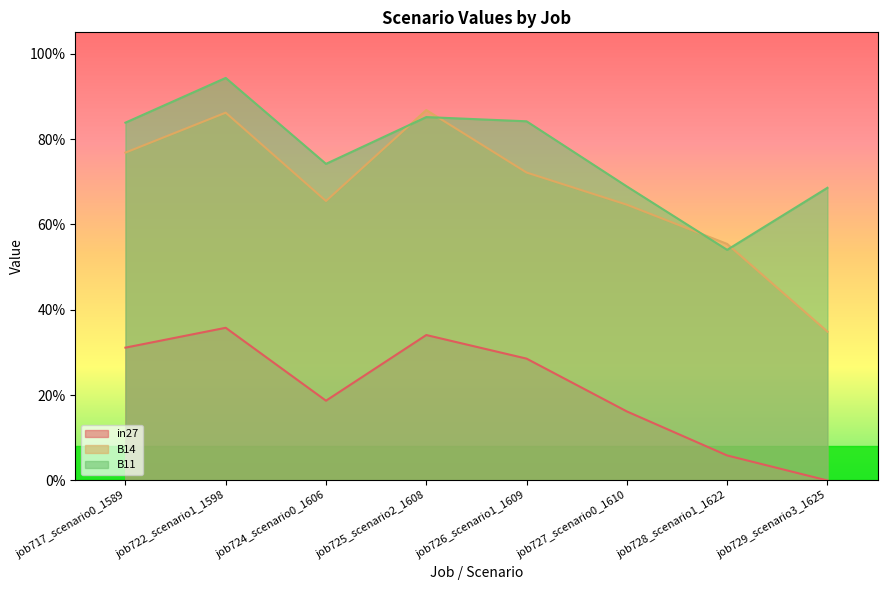

Which series changed the most between job726_scenario1_1609 and job727_scenario0_1610?

B11